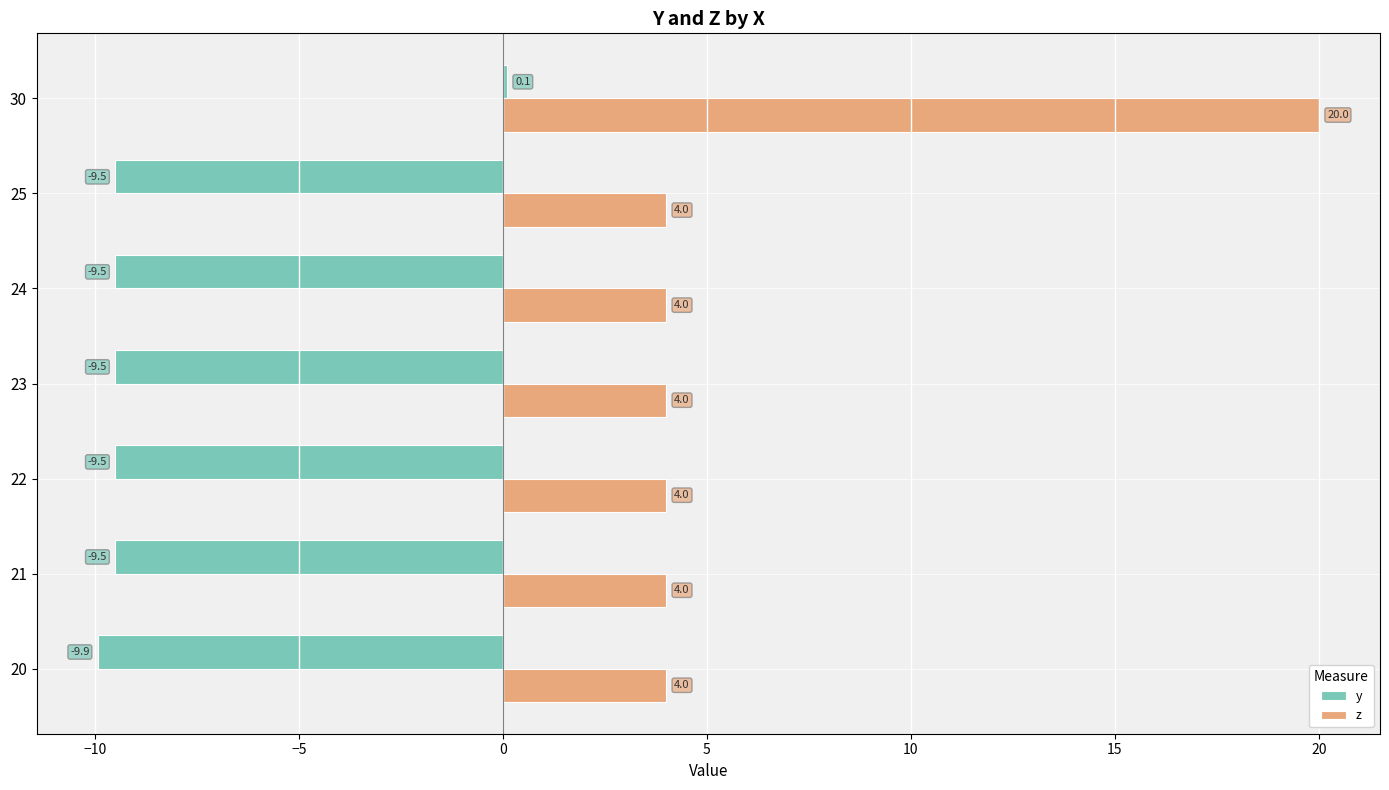

Rank the series by their maximum value, from lowest to highest.

y, z